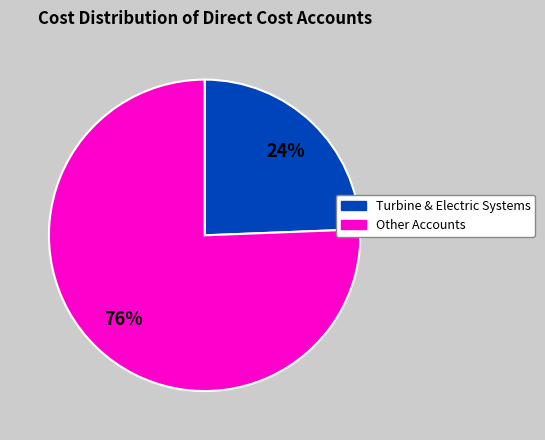

Is there a majority slice in this chart?

Yes